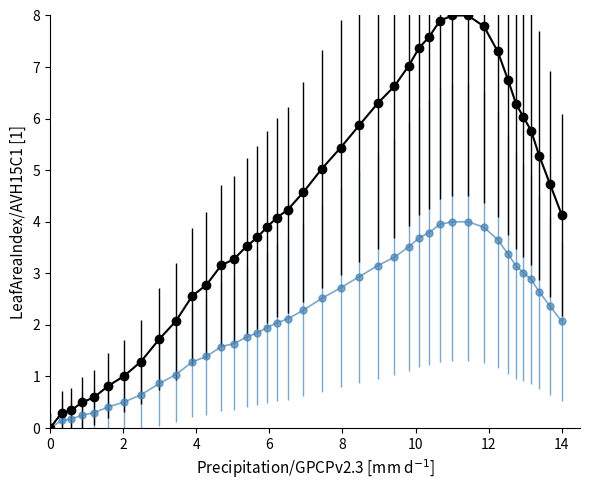

What is the greatest value displayed?

8.0